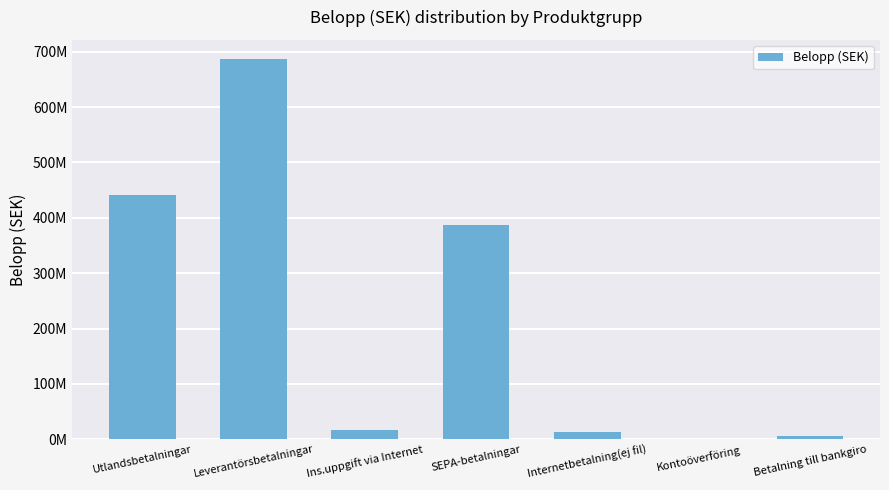

Are the bars grouped side by side (vs. stacked)?

No